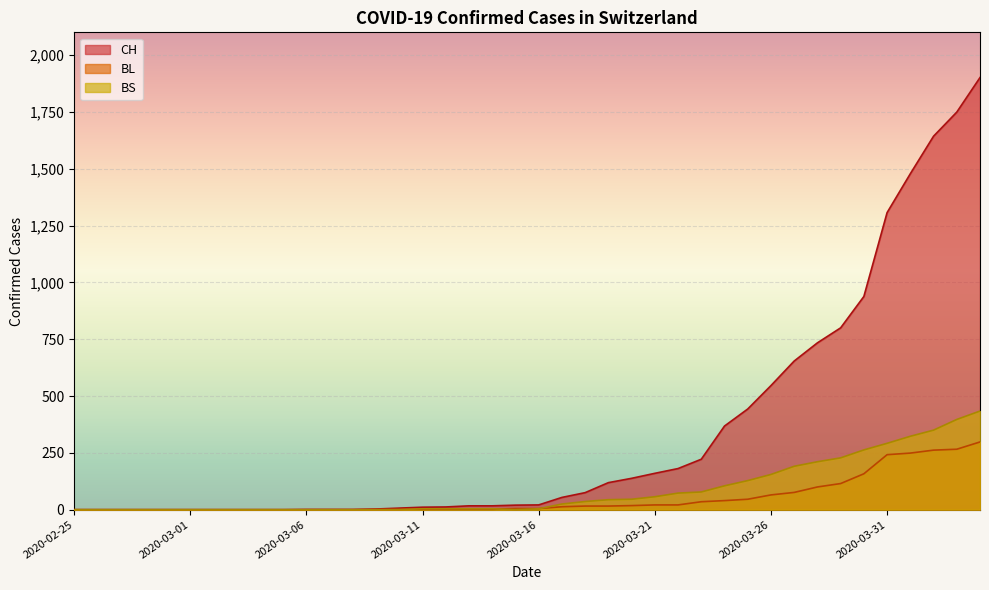

How many values in CH are above zero?

30